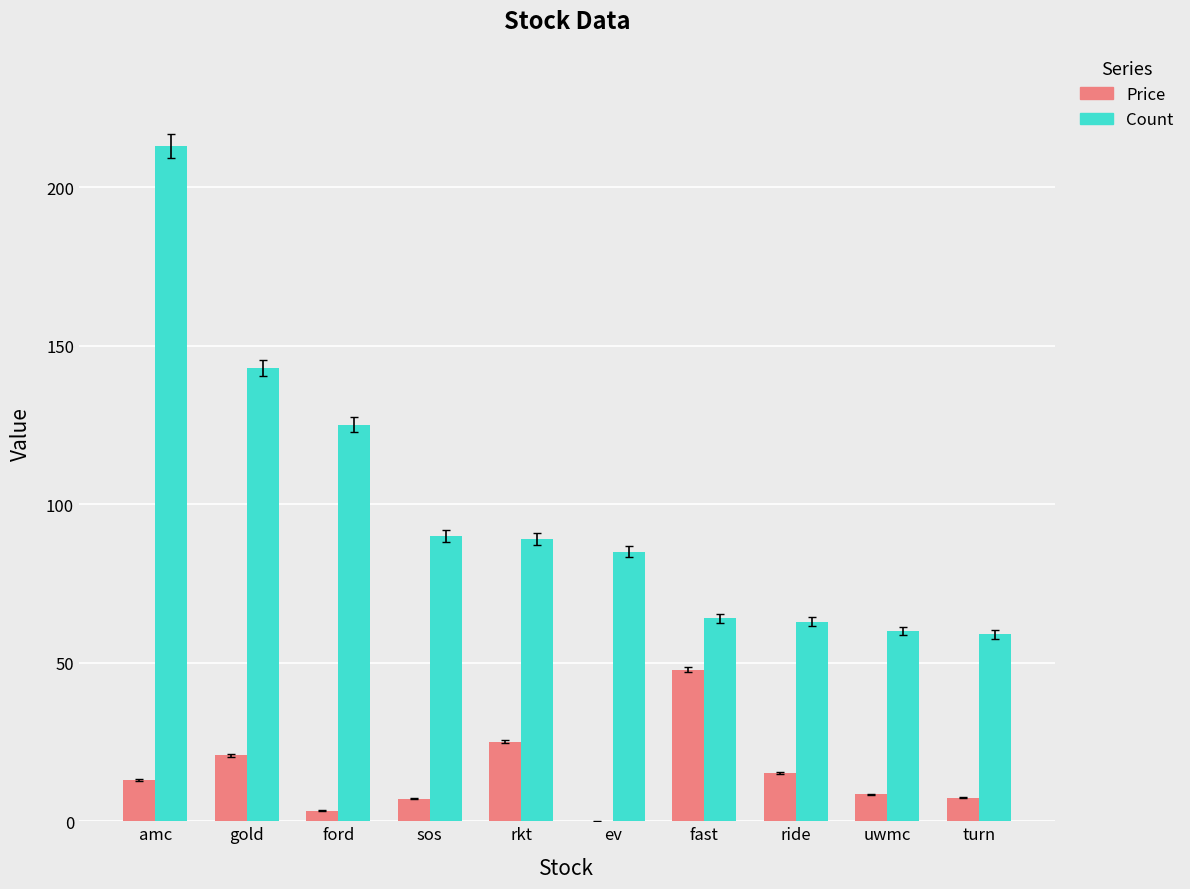

Is it true that Price equals 8.4 at uwmc?

True